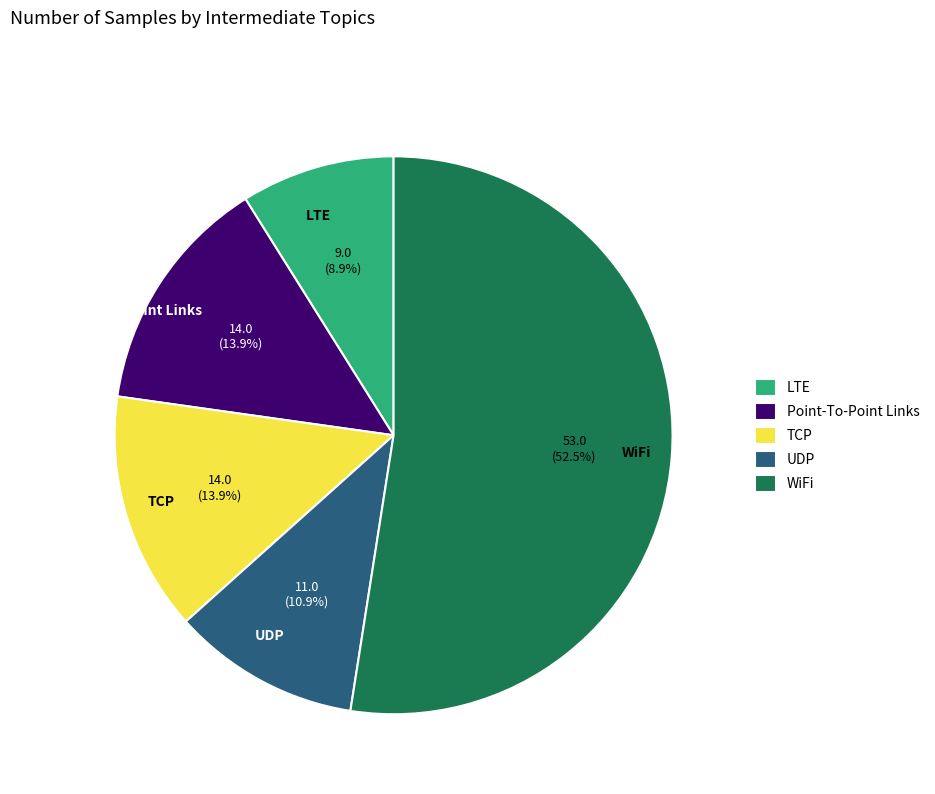

Which slice represents more than half of the pie?

WiFi